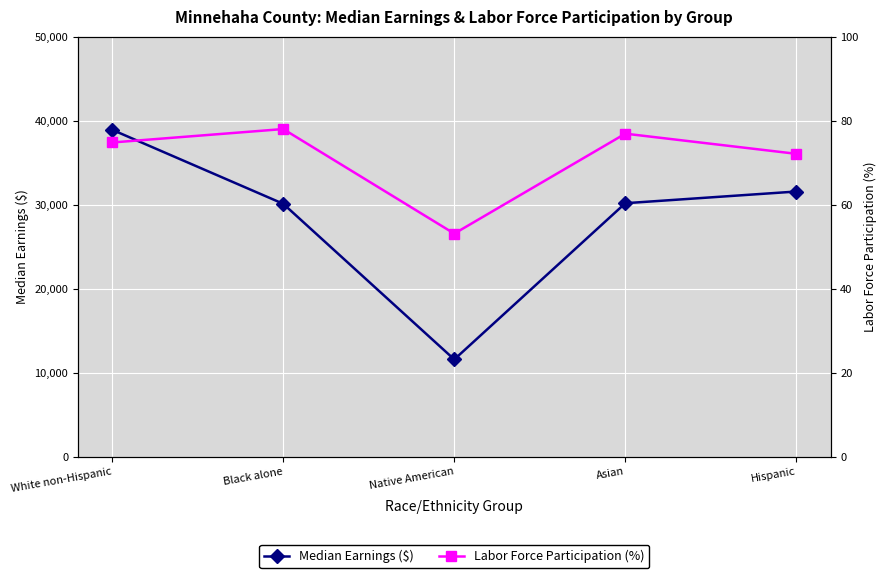

Reading right to left, list all the values displayed in this chart.

Median Earnings ($): Hispanic=31563.0	Asian=30171.0	Native American=11572.0	Black alone=30101.0	White non-Hispanic=38911.0
Labor Force Participation (%): Hispanic=72.1	Asian=76.9	Native American=53.1	Black alone=78.0	White non-Hispanic=74.8